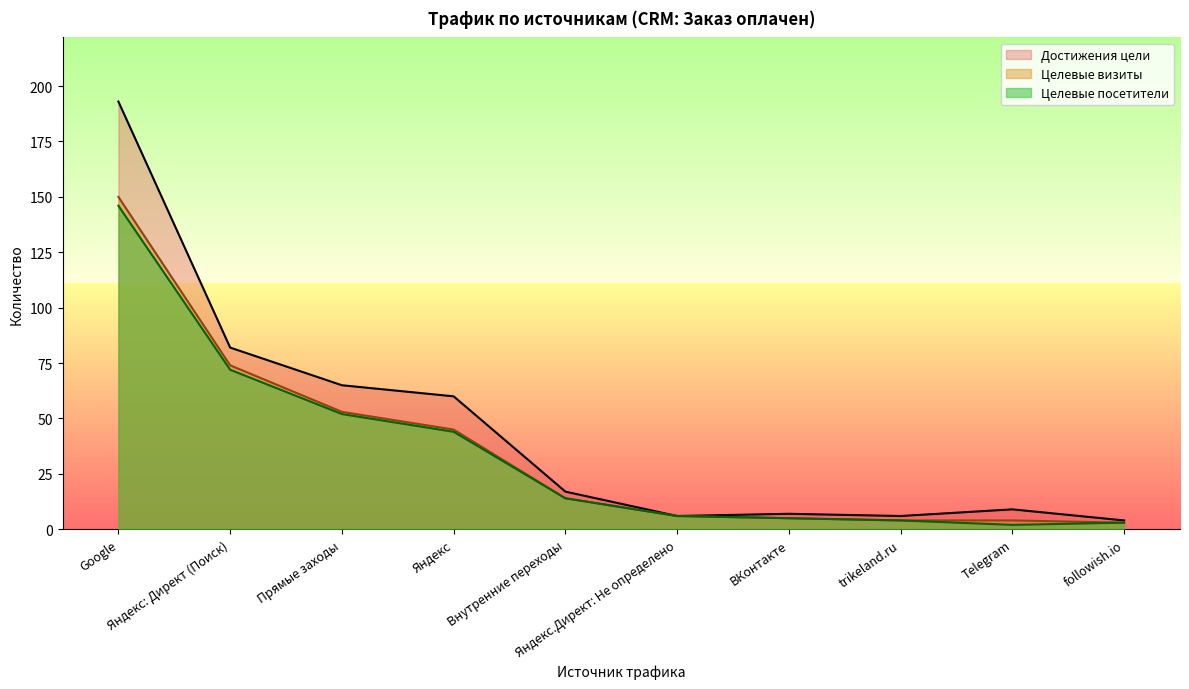

Is it true that Целевые посетители equals 14 at Внутренние переходы?

True